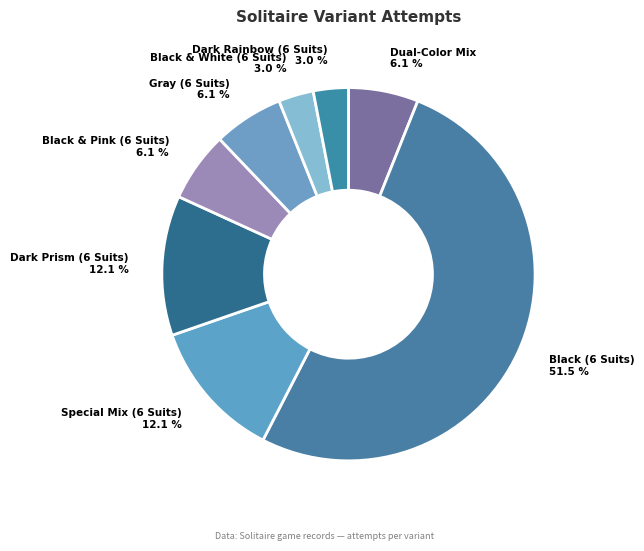

What is the total percentage of Dark Prism (6 Suits) and Black & Pink (6 Suits)?

18.2%